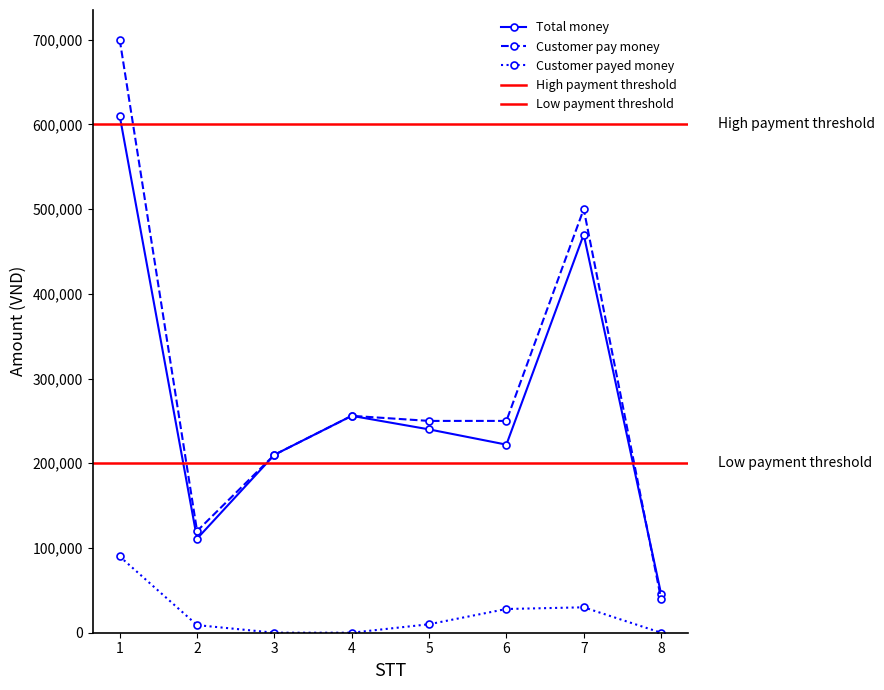

Reading left to right, list all the values displayed in this chart.

Total money: 610000	111000	210000	256000	240000	222000	470000	46000
Customer pay money: 700000	120000	210000	256000	250000	250000	500000	40000
Customer payed money: 90000	9000	0	0	10000	28000	30000	0